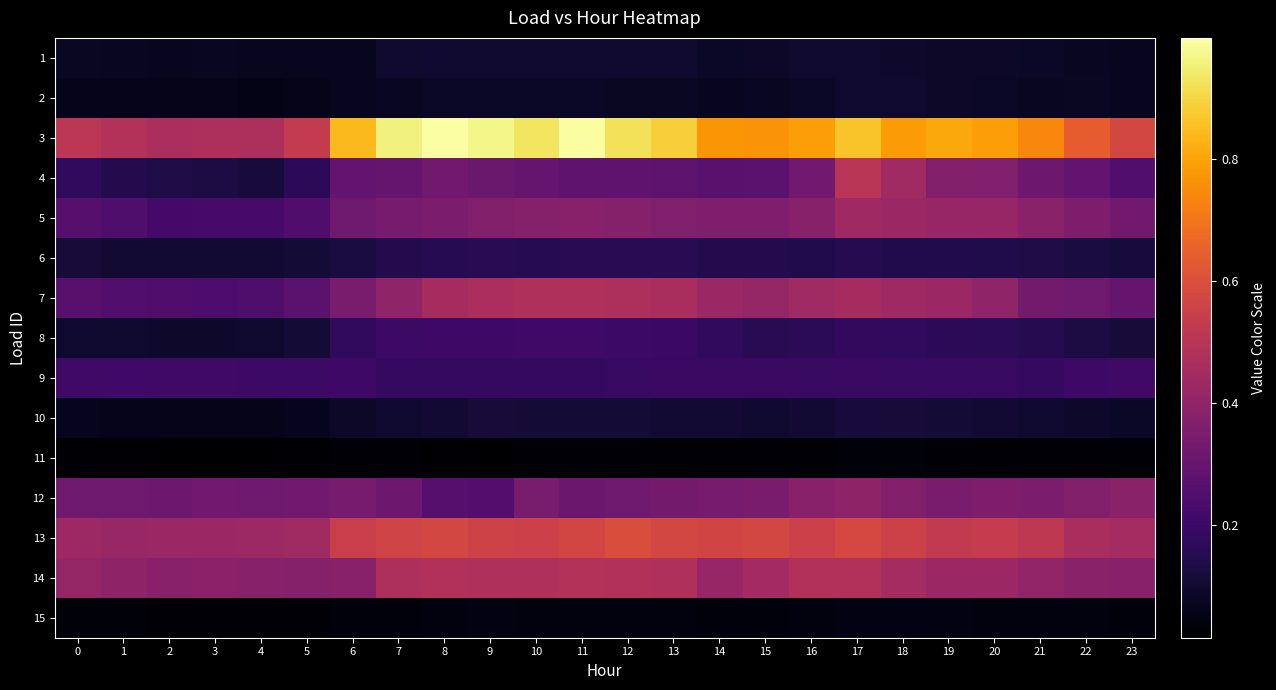

Rank the series at 12 from highest to lowest value.

3, 13, 14, 7, 5, 12, 4, 8, 9, 6, 10, 1, 2, 15, 11